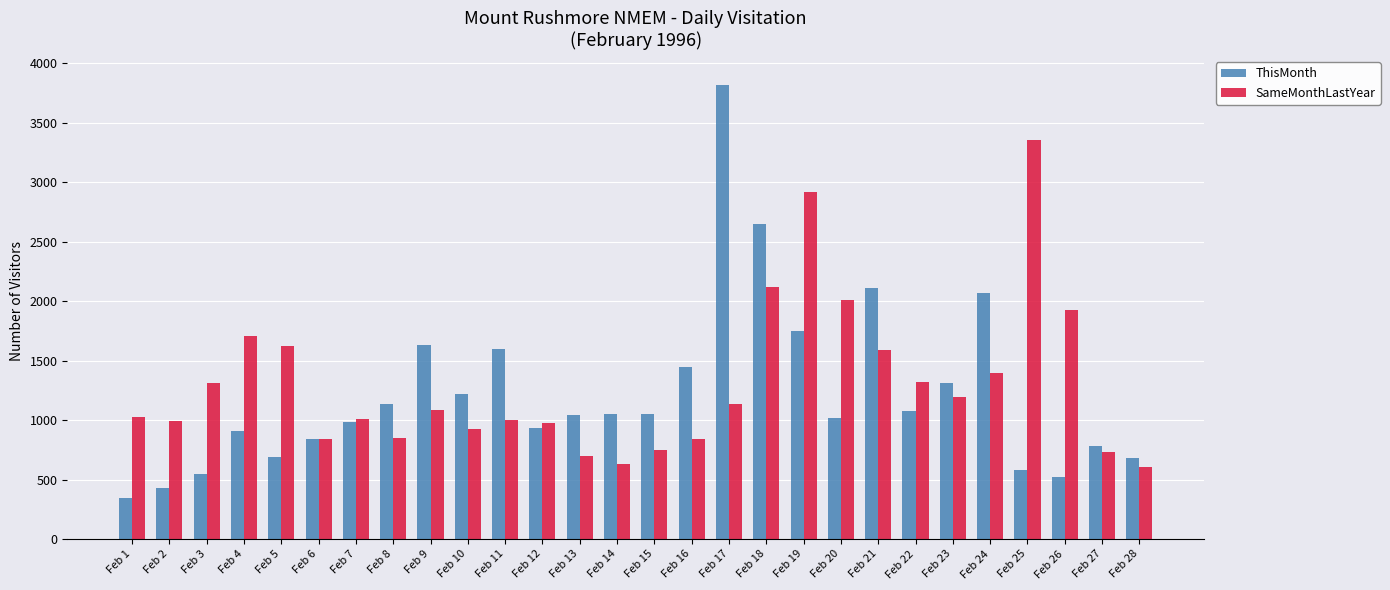

How many bars are there in total?

56